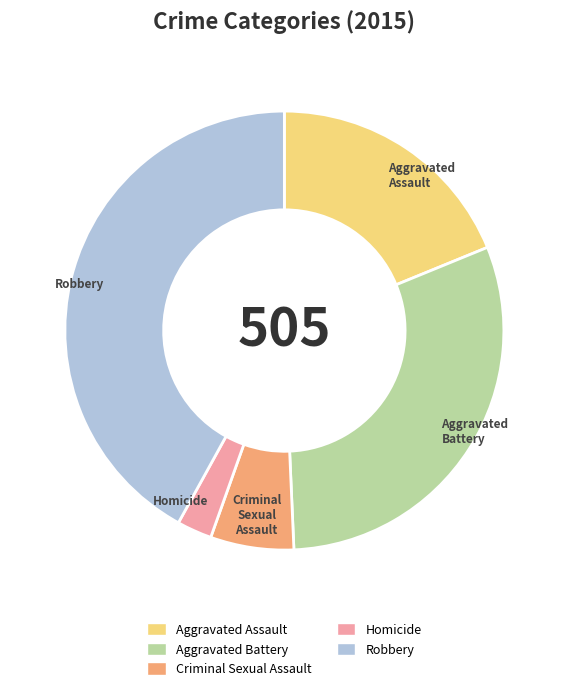

Is it true that Aggravated Assault is 34% of the pie?

False